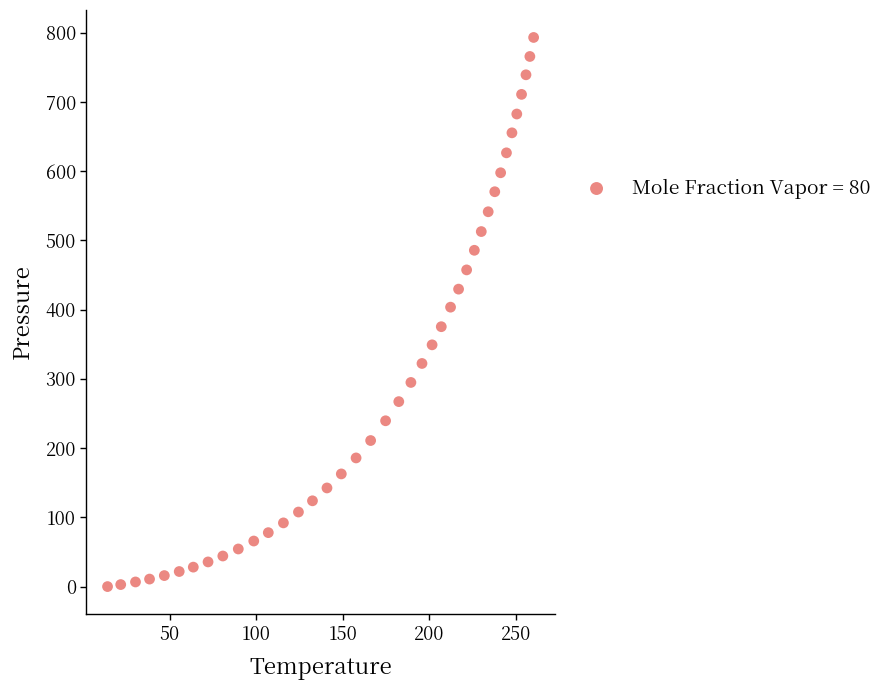

What is the range of X values (max minus min)?

246.1